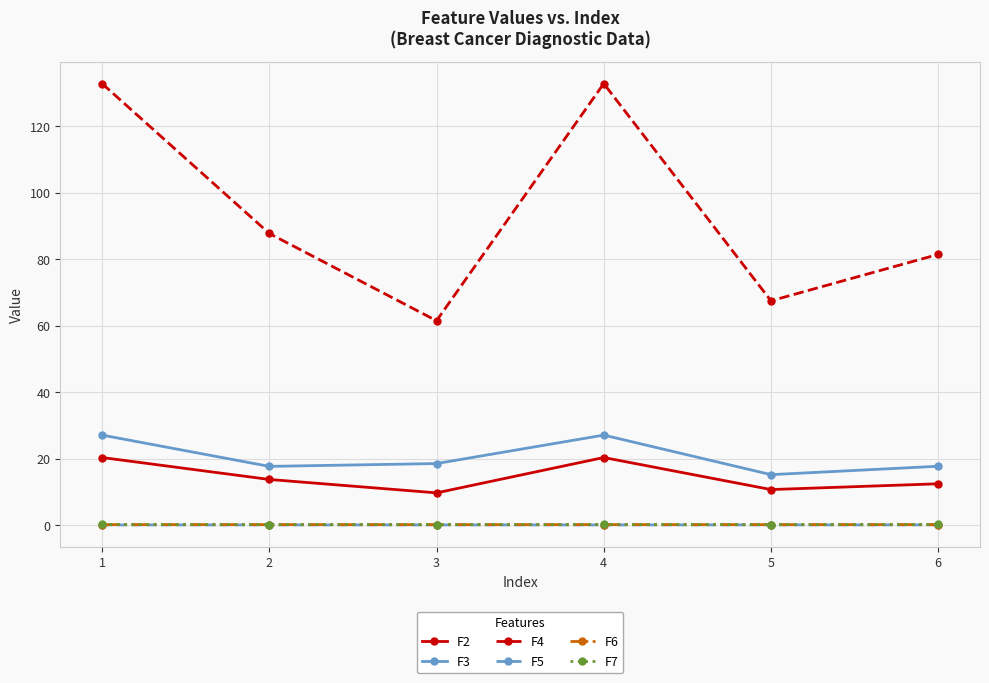

Does the chart display data point markers on the line(s)?

Yes